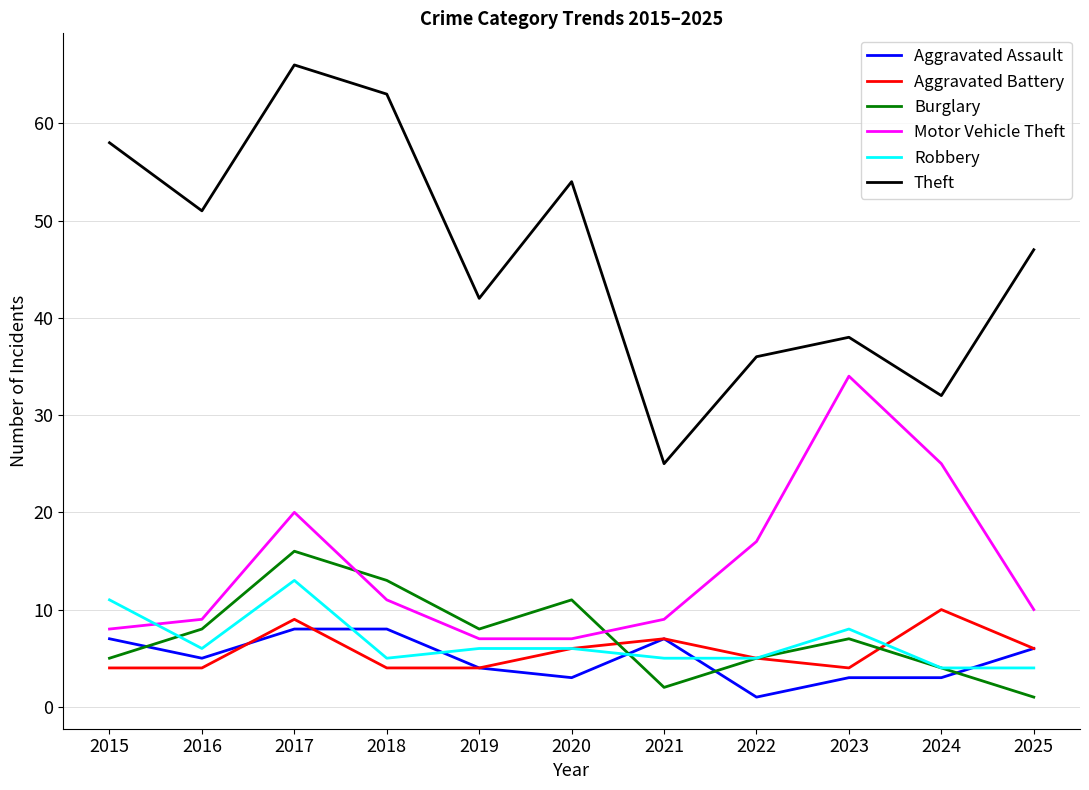

Where does the Aggravated Battery series first go above 5?

2017